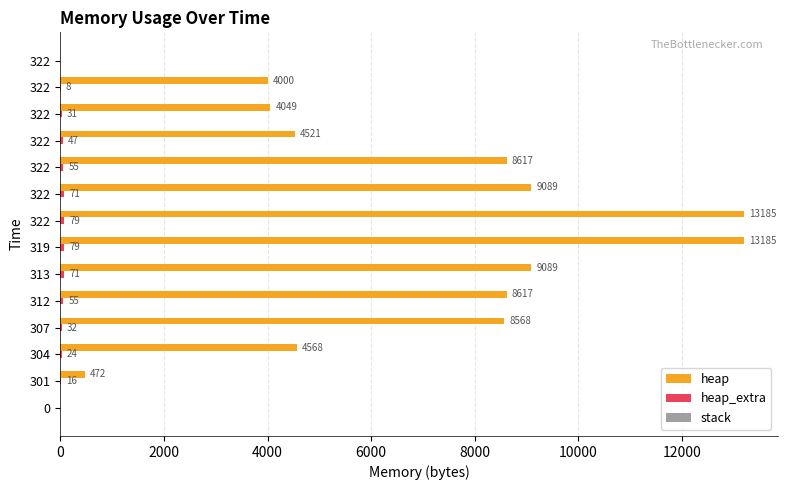

What is the difference between the maximum and second lowest values in the heap_extra series?

79.0